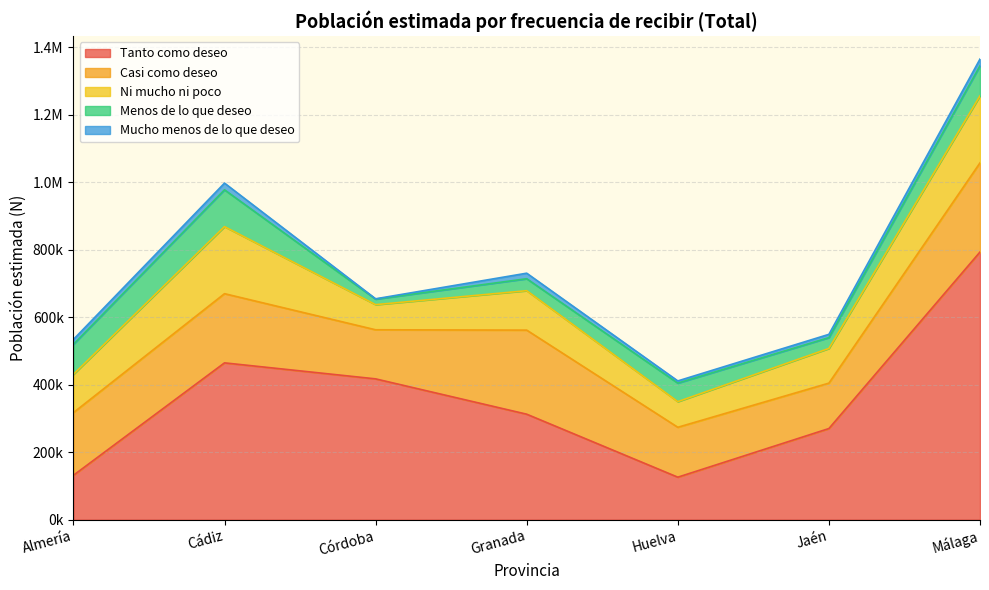

Which series has the largest total across all categories?

Tanto como deseo